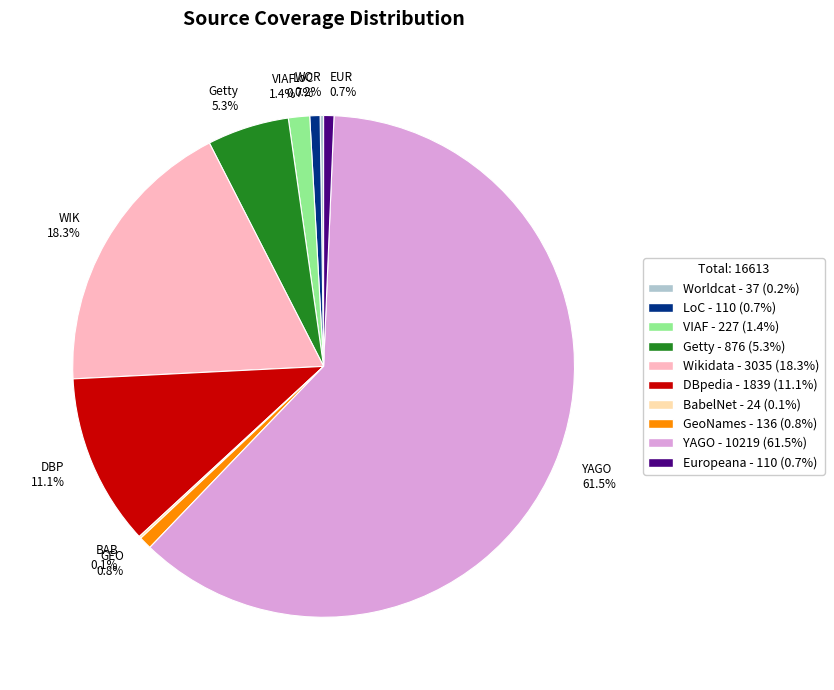

Is there a majority slice in this chart?

Yes